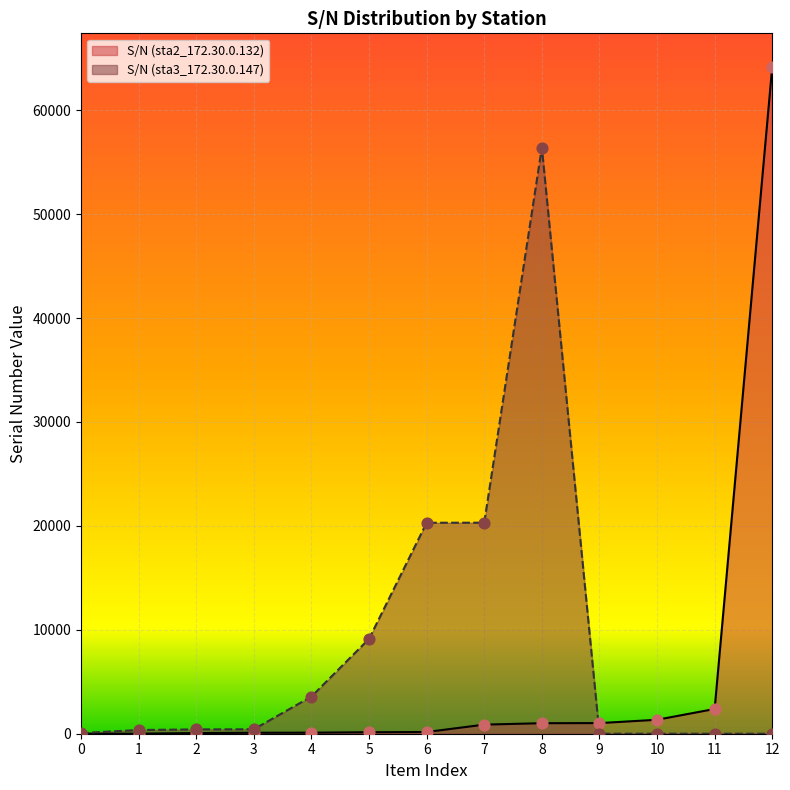

Which series reaches the maximum Y coordinate?

S/N (sta2_172.30.0.132)